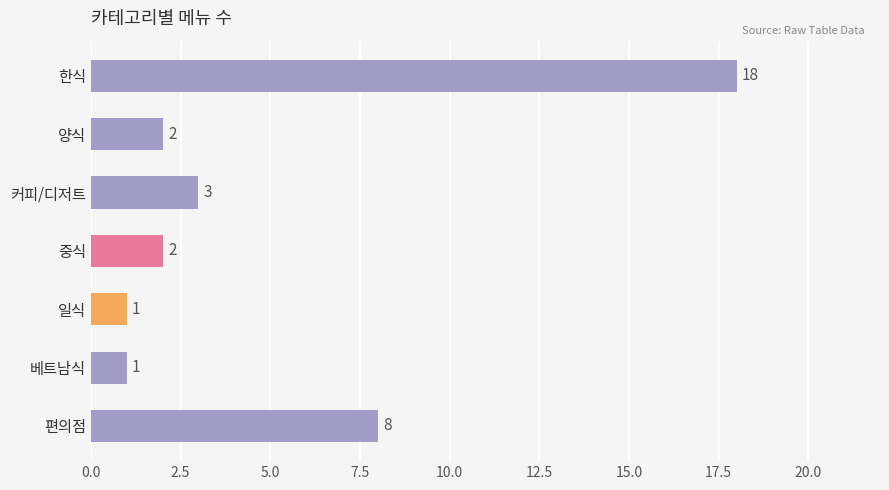

What is the difference between the maximum and second lowest values?

17